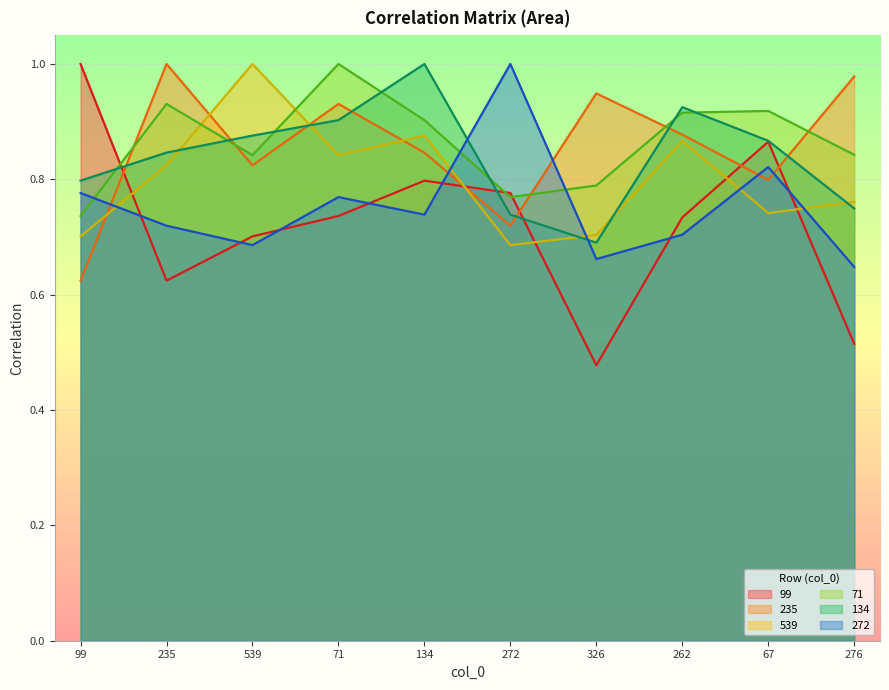

Which category has the highest value in the 99 series?

99